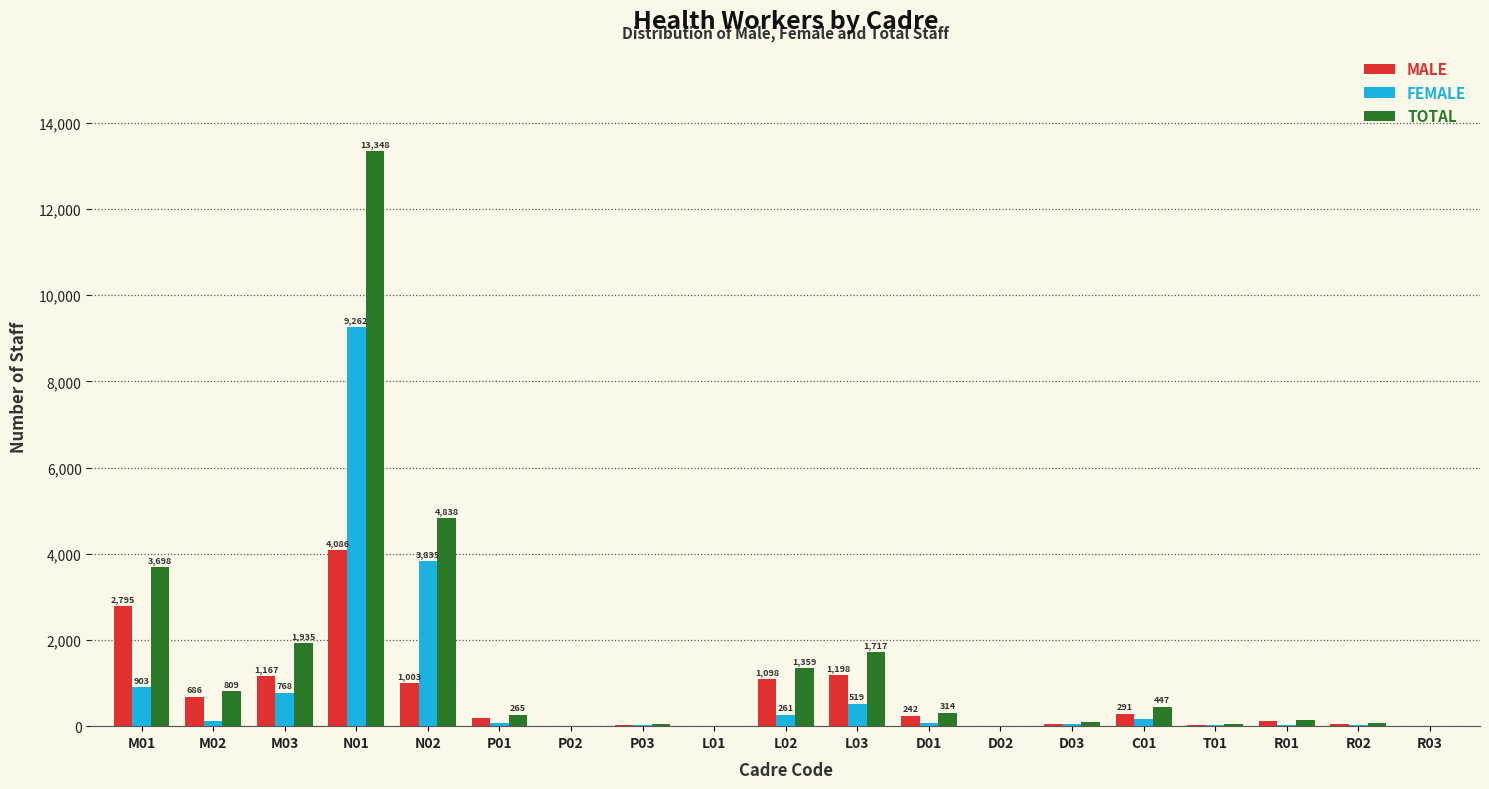

What is the difference between the MALE values at D03 and R03?

48